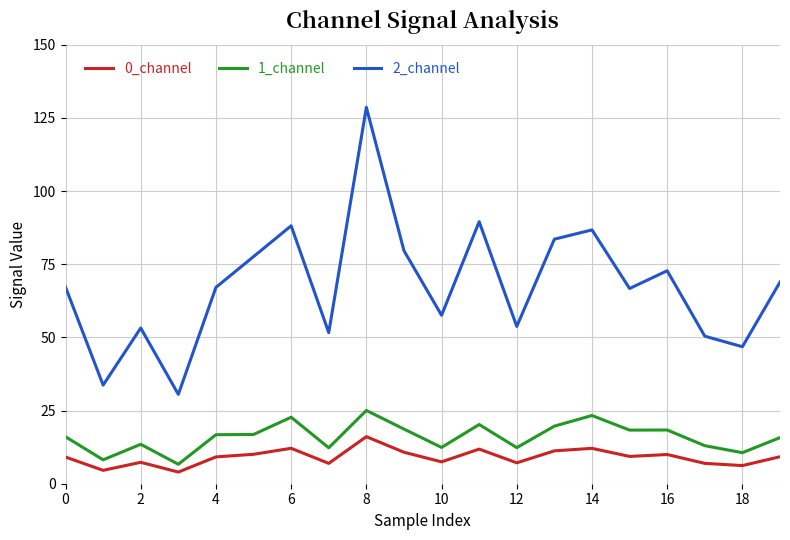

What is the minimum value for 2_channel?

30.5